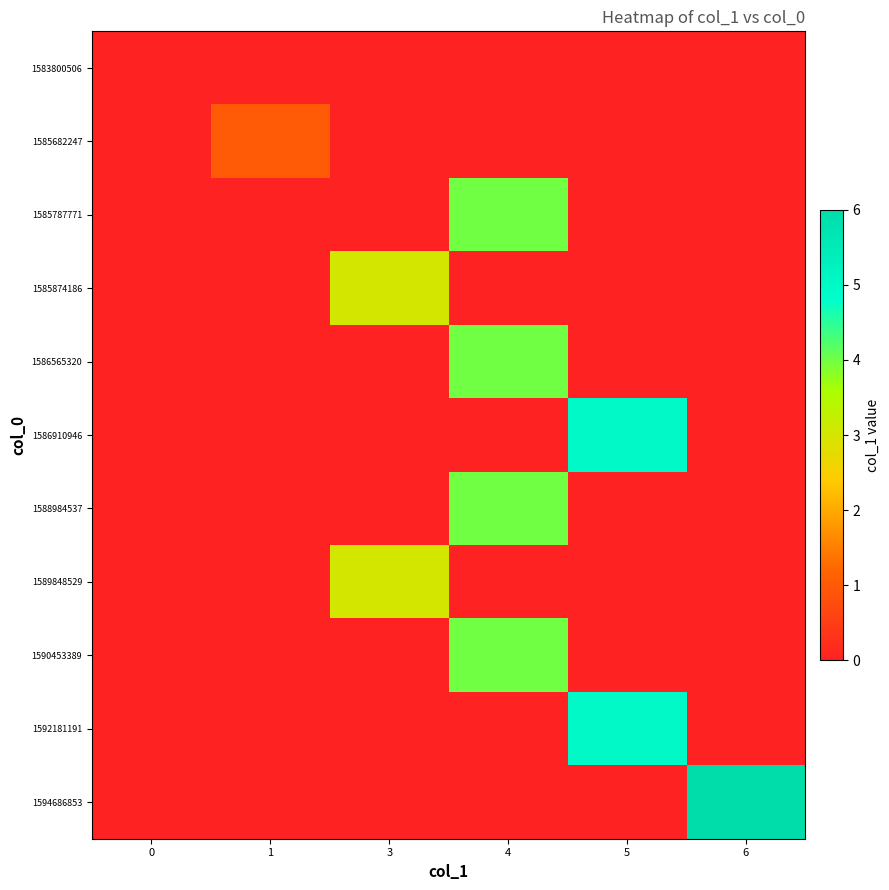

Reading right to left, list all the values displayed in this chart.

row_0: 6=0	5=0	4=0	3=0	1=0	0=0
row_1: 6=0	5=0	4=0	3=0	1=1	0=0
row_2: 6=0	5=0	4=4	3=0	1=0	0=0
row_3: 6=0	5=0	4=0	3=3	1=0	0=0
row_4: 6=0	5=0	4=4	3=0	1=0	0=0
row_5: 6=0	5=5	4=0	3=0	1=0	0=0
row_6: 6=0	5=0	4=4	3=0	1=0	0=0
row_7: 6=0	5=0	4=0	3=3	1=0	0=0
row_8: 6=0	5=0	4=4	3=0	1=0	0=0
row_9: 6=0	5=5	4=0	3=0	1=0	0=0
row_10: 6=6	5=0	4=0	3=0	1=0	0=0